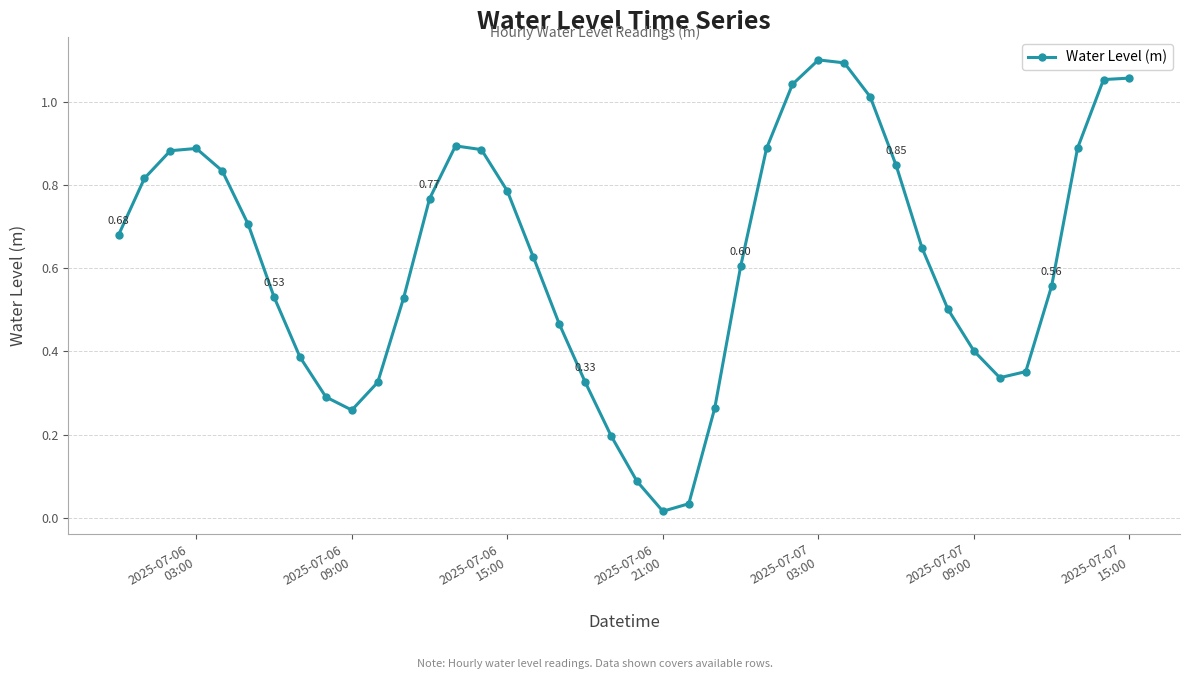

True or false: the data has more than 2 interior local peaks.

True